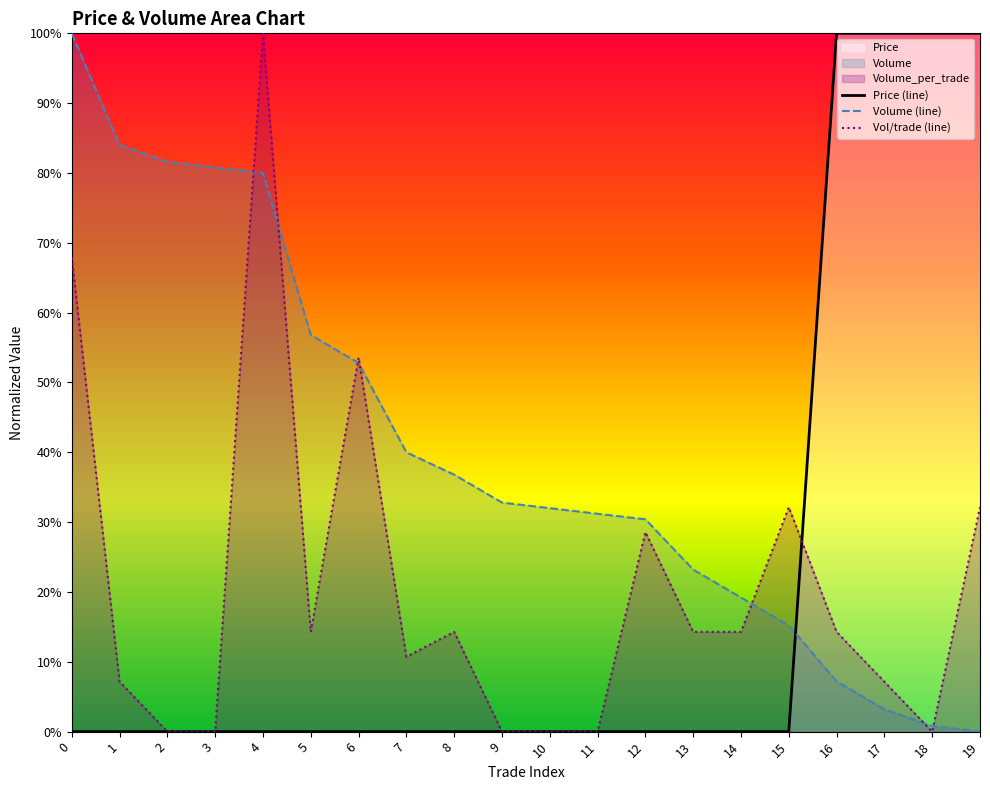

What is the difference between the maximum and minimum values in the Price (line) series?

1.0